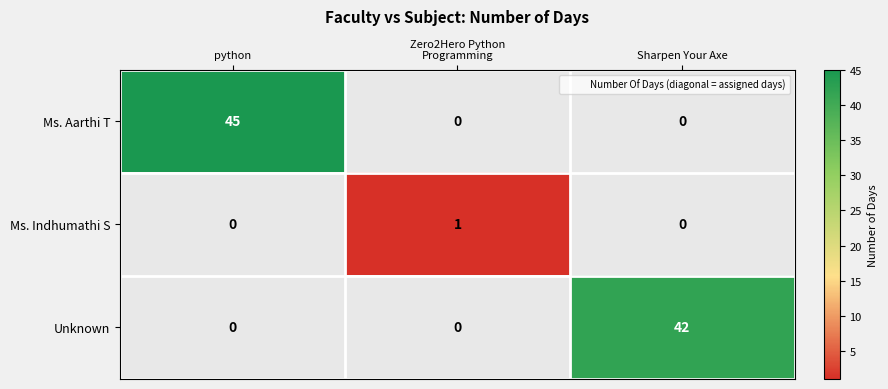

The Ms. Indhumathi S series shows 0 at Sharpen Your Axe. True or false?

False